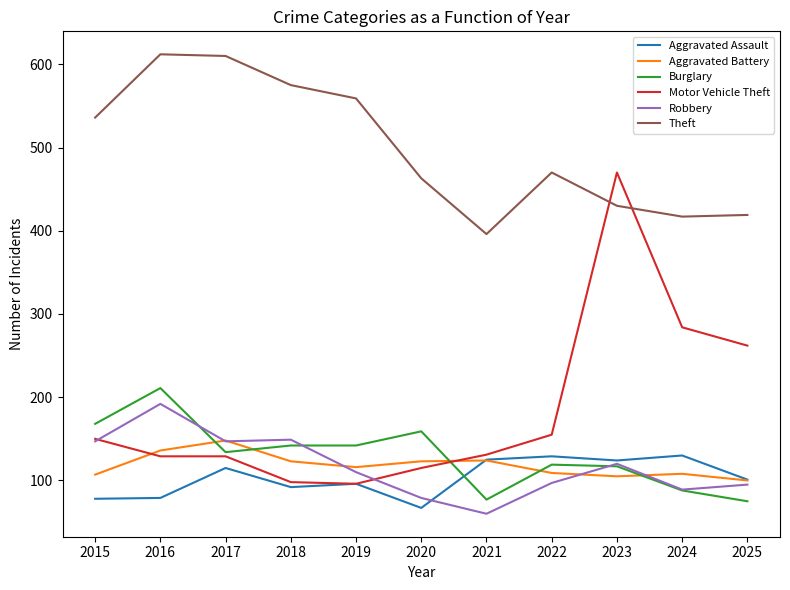

Is the value of Theft at 2019 greater than the value of Aggravated Battery at 2025?

Yes